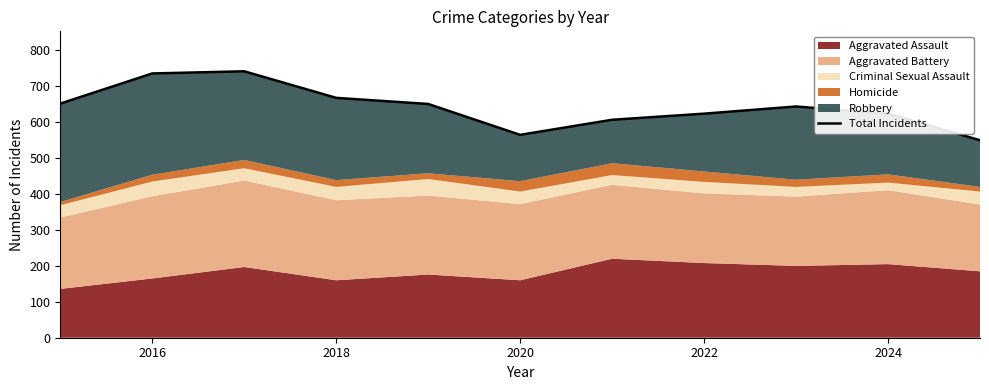

Reading left to right, what are all the values shown in this chart?

652	736	742	668	651	565	607	624	644	624	550